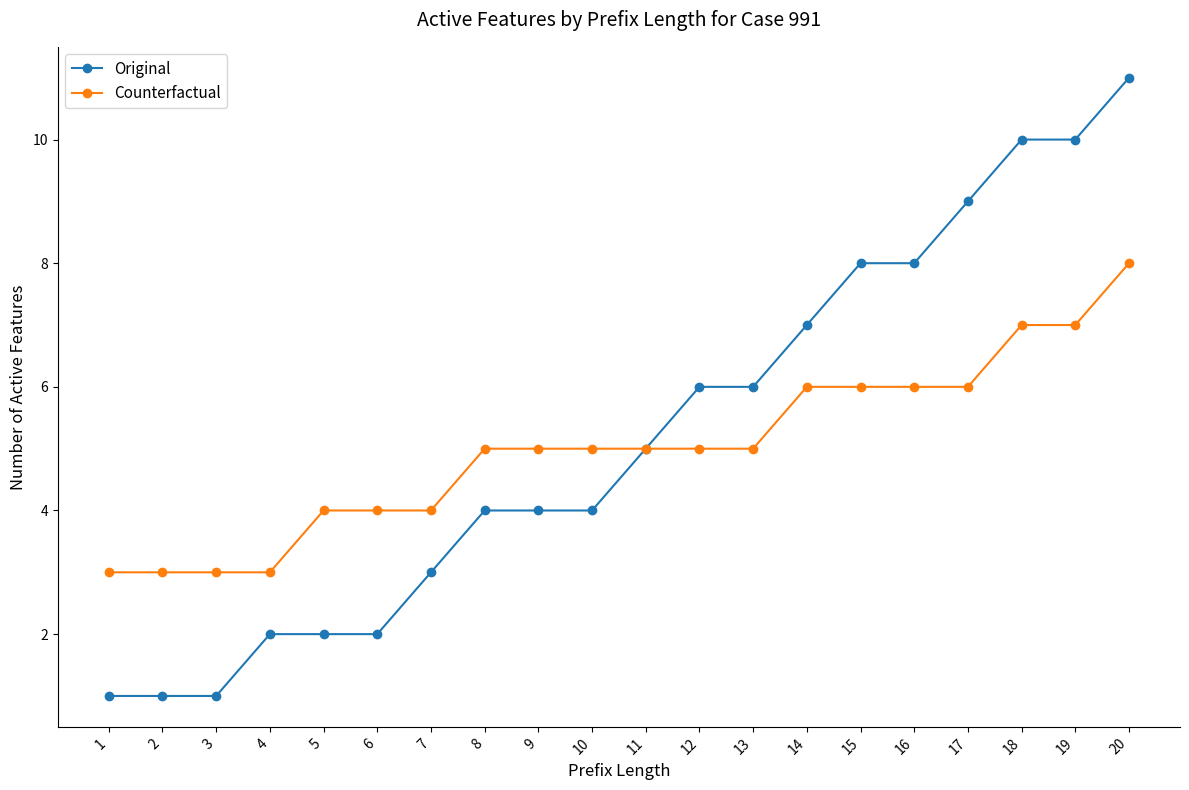

What is the approximate value of Counterfactual at 8?

5